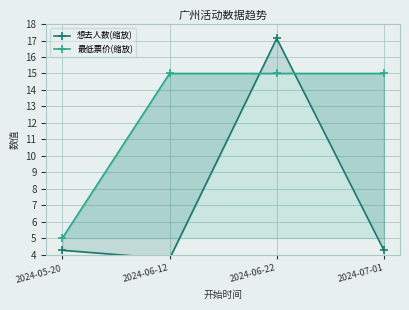

What is the sum of the 想去人数(缩放) values at 2024-05-20 and 2024-06-22?

21.4